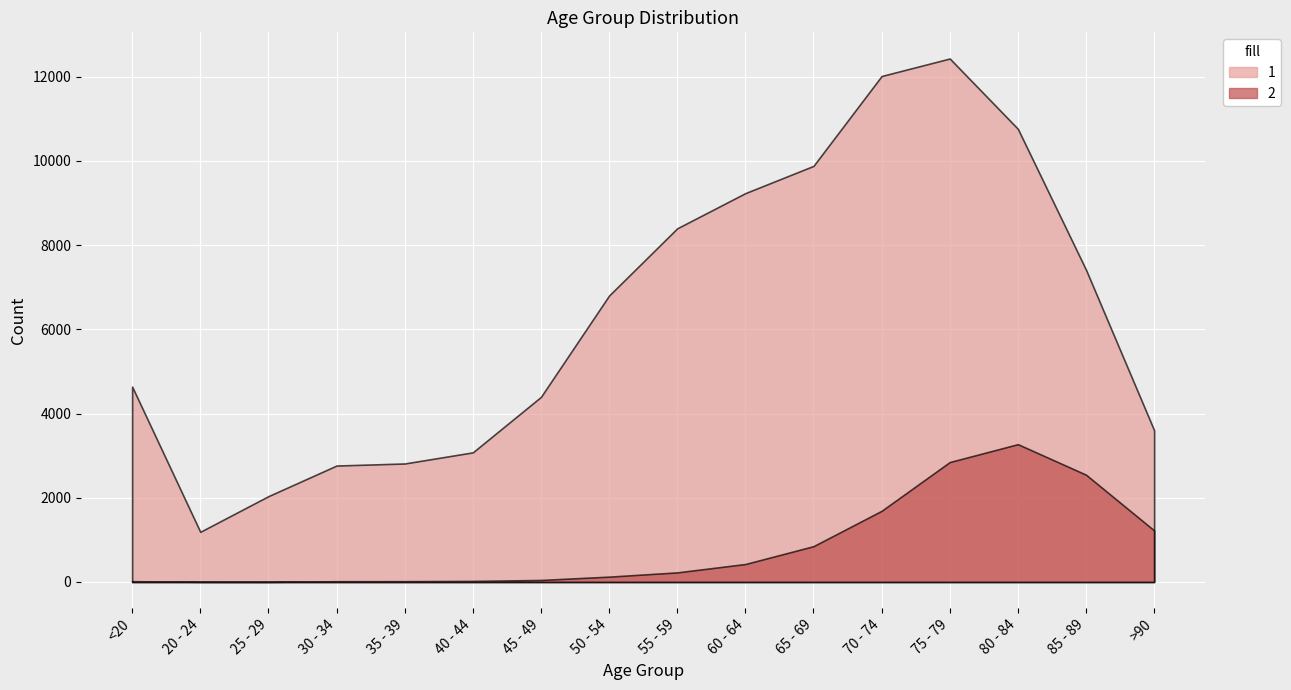

How many lines are shown in the chart?

2